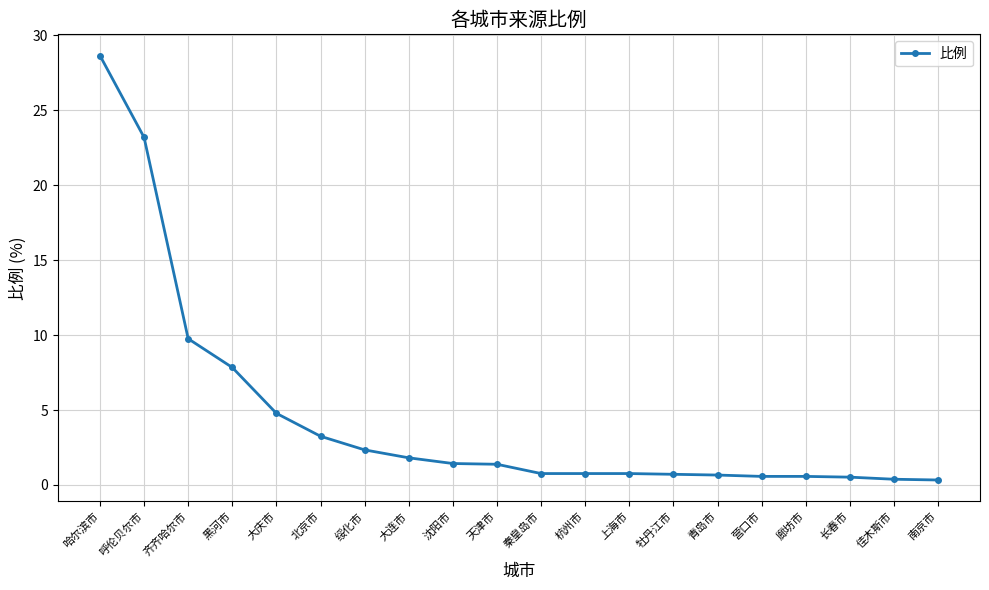

The chart shows a value of 8.4 at 大庆市. True or false?

False